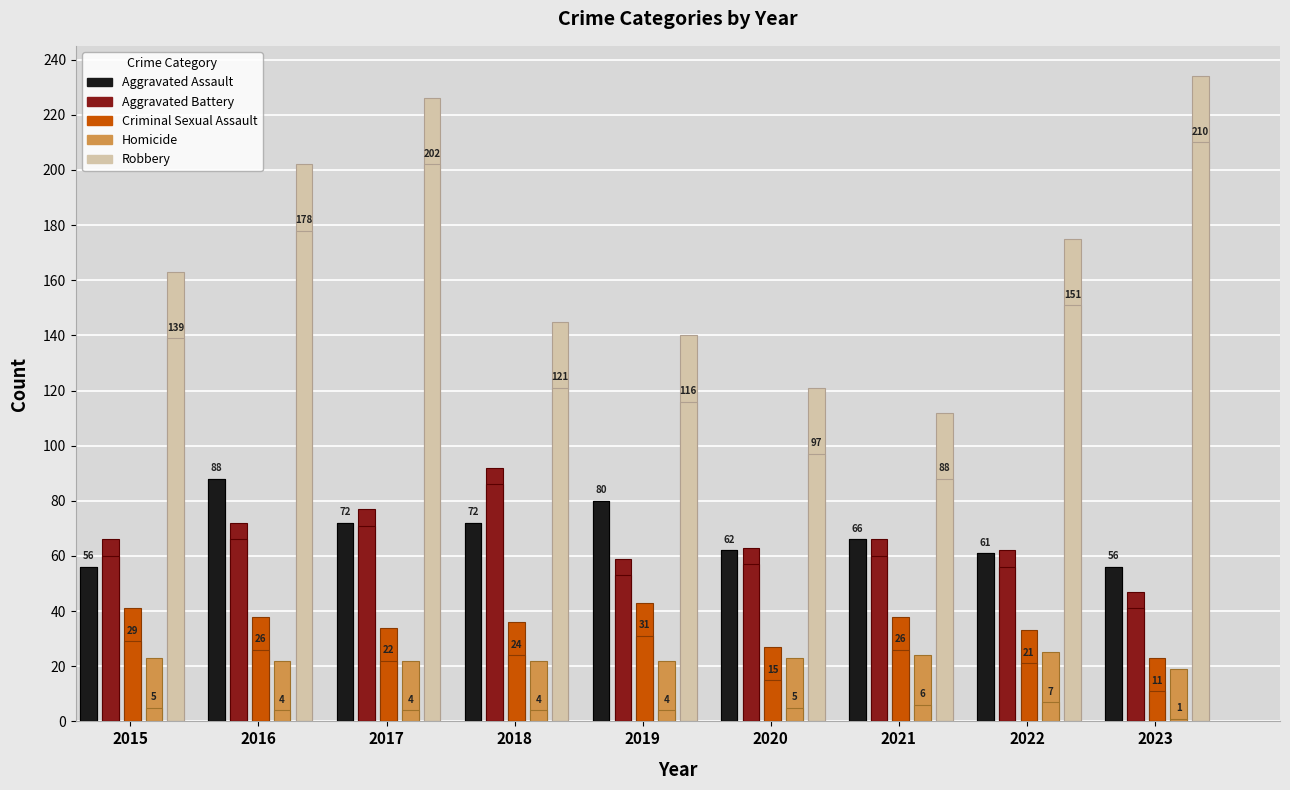

Which label corresponds to the largest value in the chart?

2023